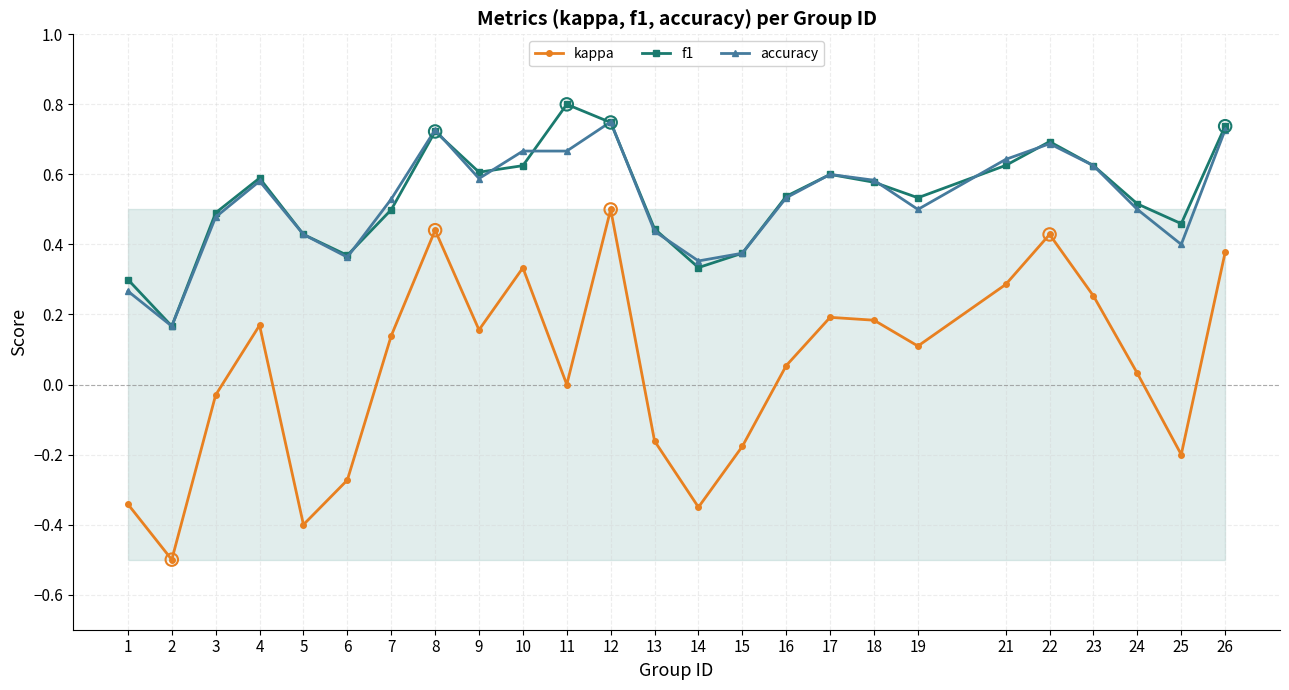

Which series has the widest spread of values?

kappa